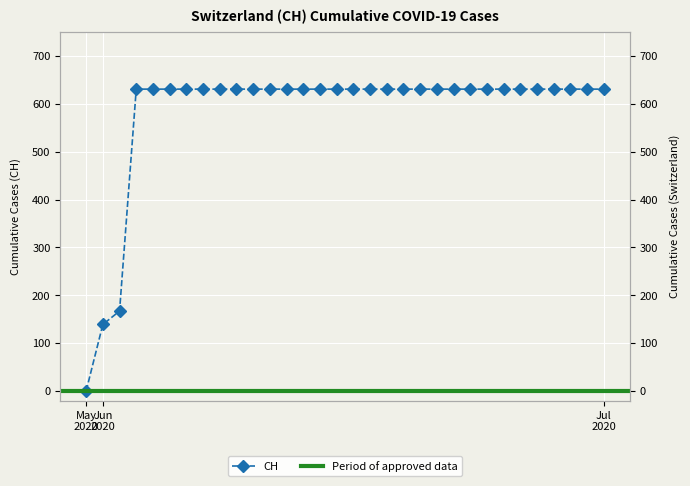

List the labels in order of value, smallest first.

2020-05-31, 2020-06-01, 2020-06-02, 2020-06-03, 2020-06-04, 2020-06-05, 2020-06-06, 2020-06-07, 2020-06-08, 2020-06-09, 2020-06-10, 2020-06-11, 2020-06-12, 2020-06-13, 2020-06-14, 2020-06-15, 2020-06-16, 2020-06-17, 2020-06-18, 2020-06-19, 2020-06-20, 2020-06-21, 2020-06-22, 2020-06-23, 2020-06-24, 2020-06-25, 2020-06-26, 2020-06-27, 2020-06-28, 2020-06-29, 2020-06-30, 2020-07-01